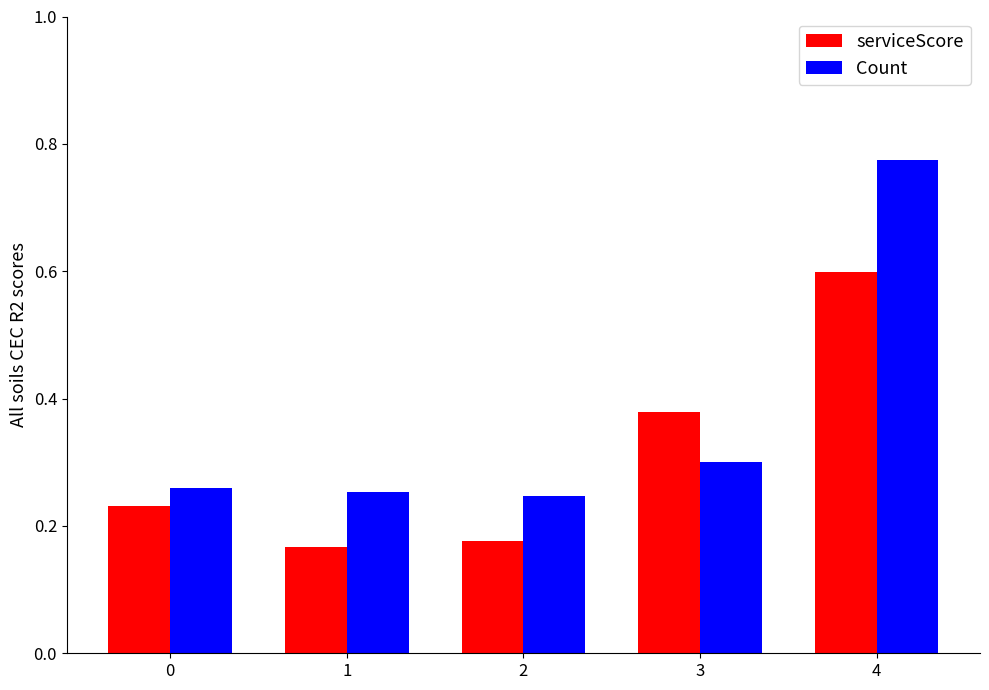

What is the difference between the maximum and minimum values in the Count series?

0.5